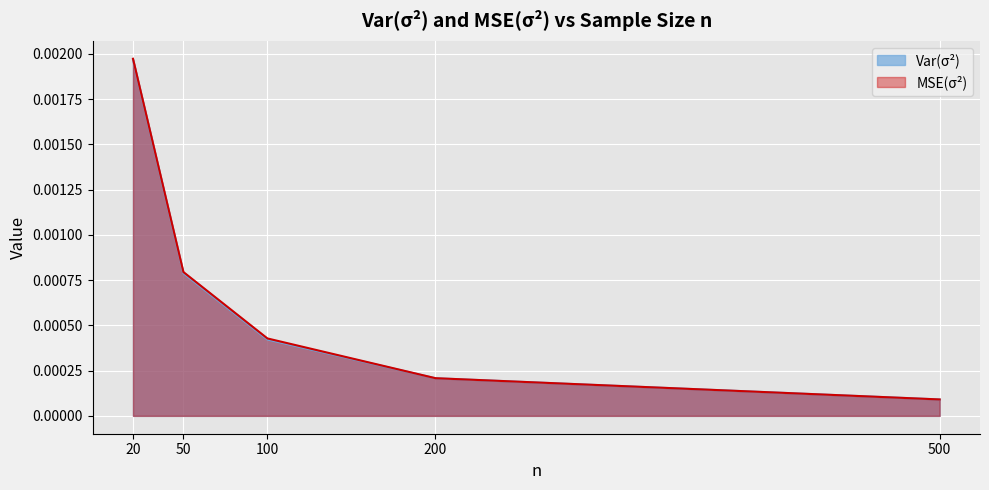

At which category is the sum across all series the highest?

20